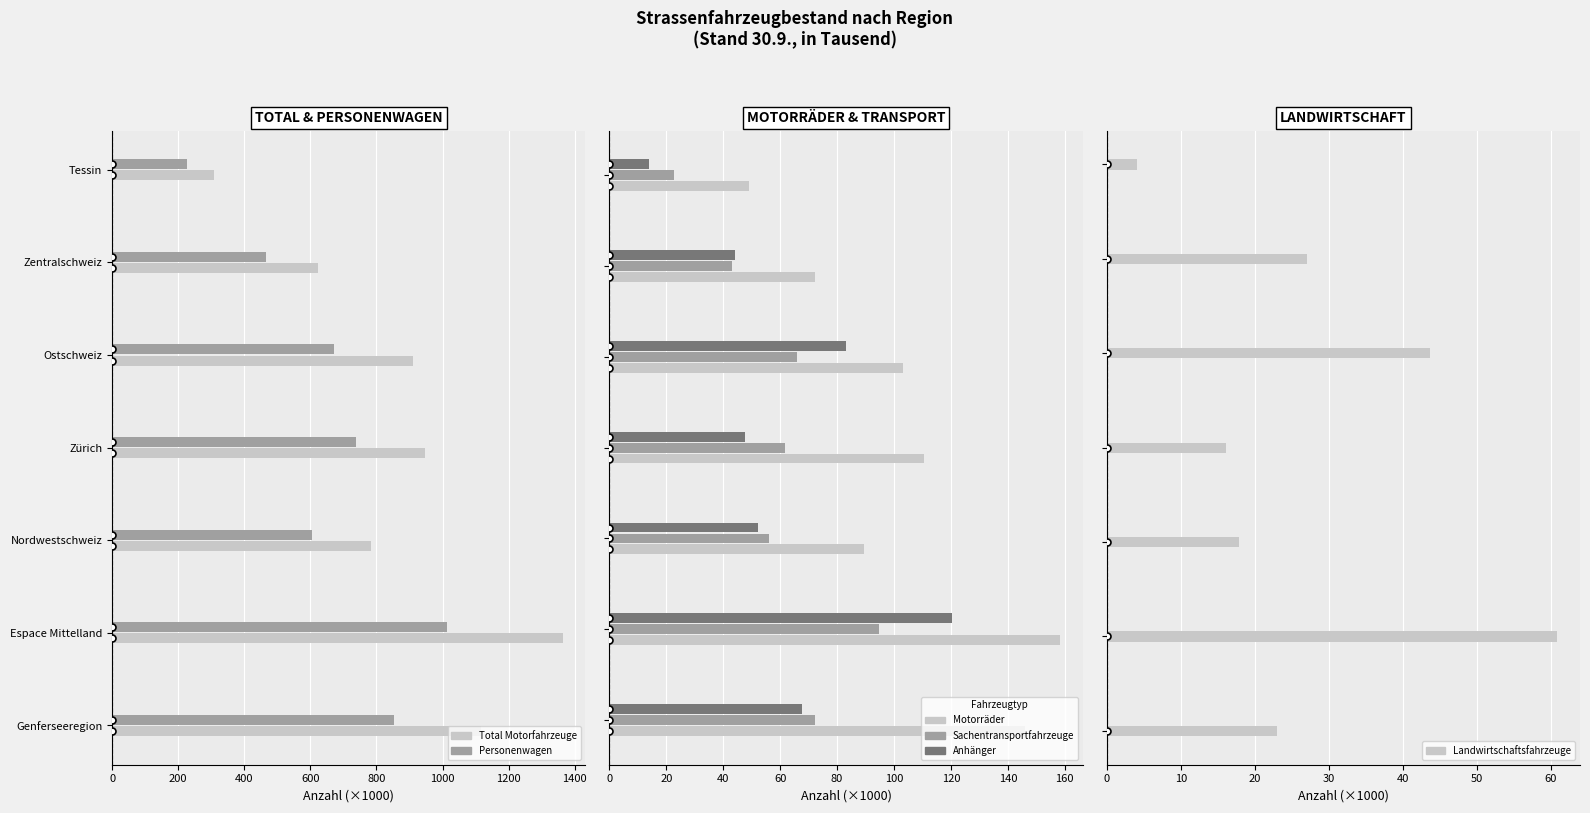

Is it true that Personenwagen equals 1623.4 at Espace Mittelland?

False